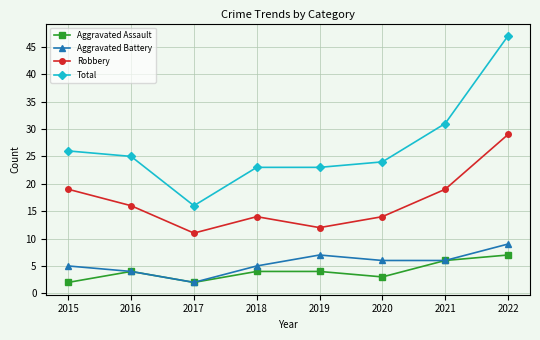

Count the Aggravated Battery values in the range 5 to 7.

5